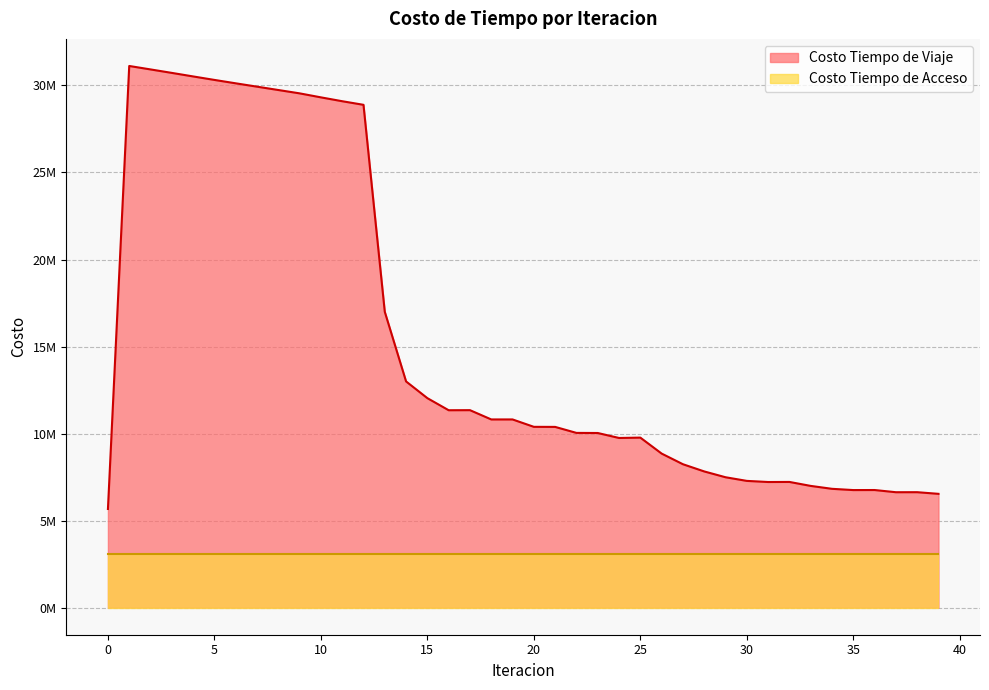

At which label does the data first exceed 10387227?

1